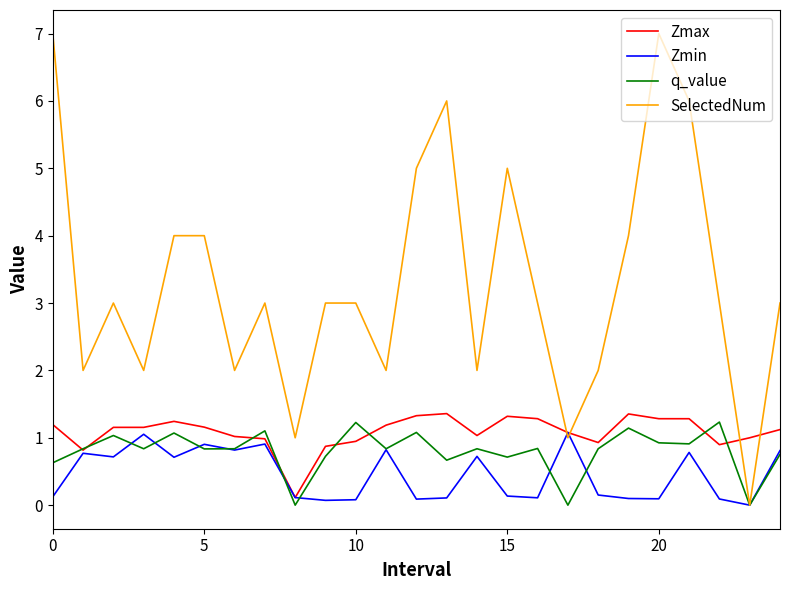

Count the number of categories in the chart.

25